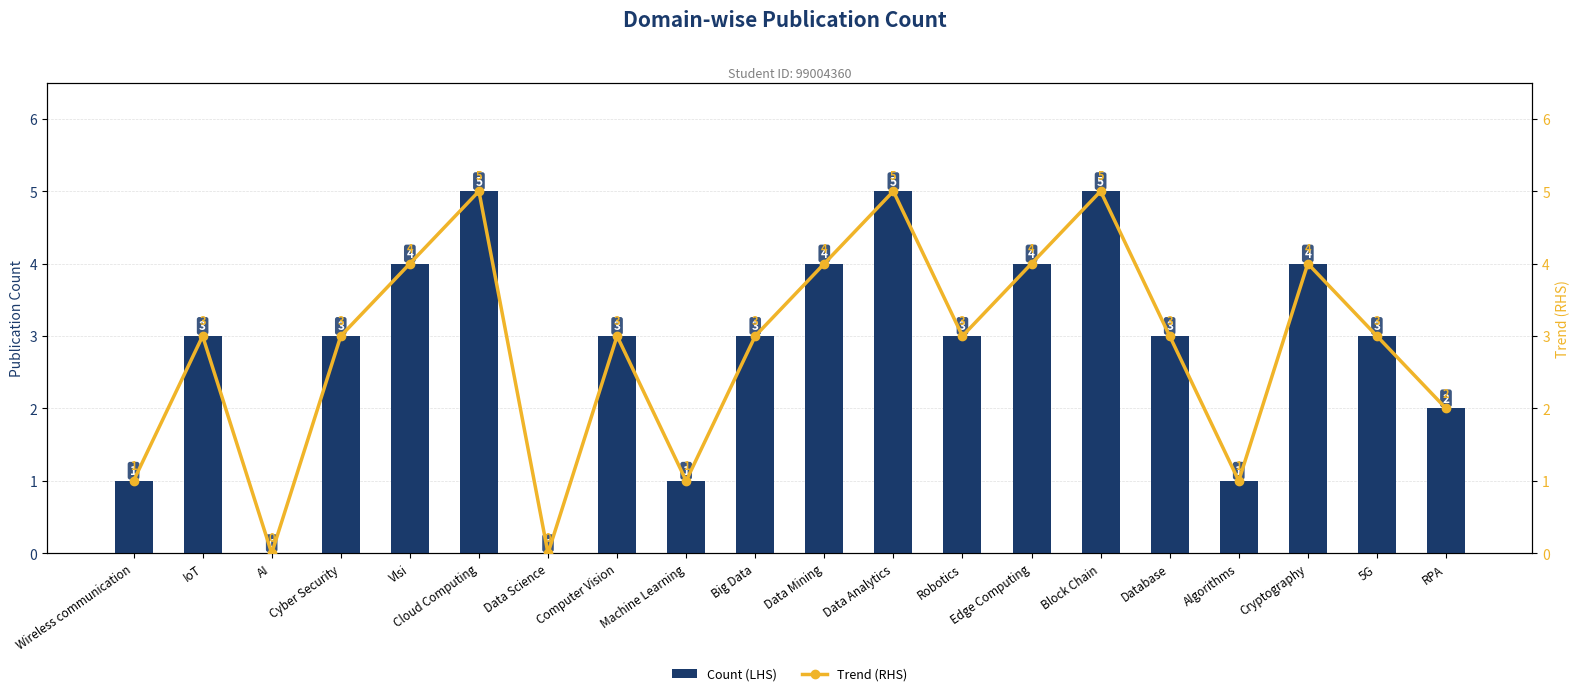

True or false: Trend (RHS) has a value of 1 at Cryptography.

False